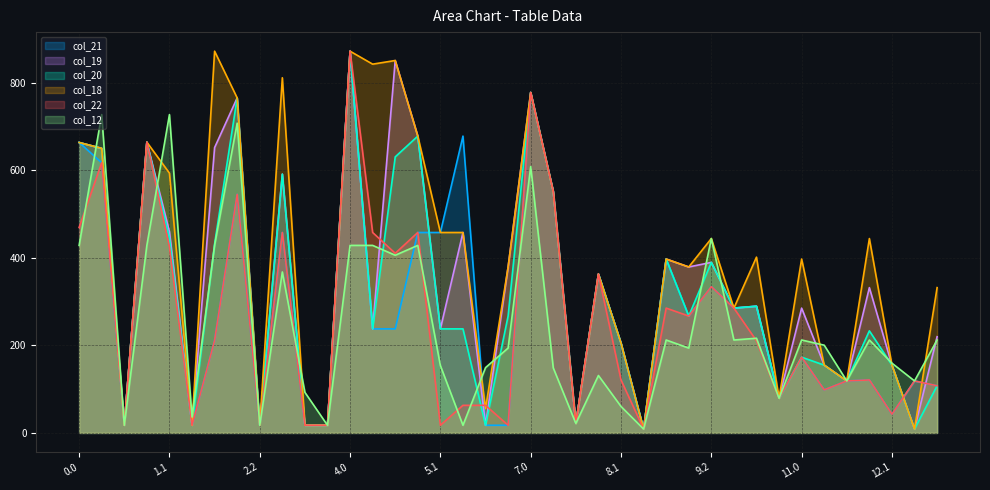

The value of col_20 at 9.1 is 149.7. True or false?

False